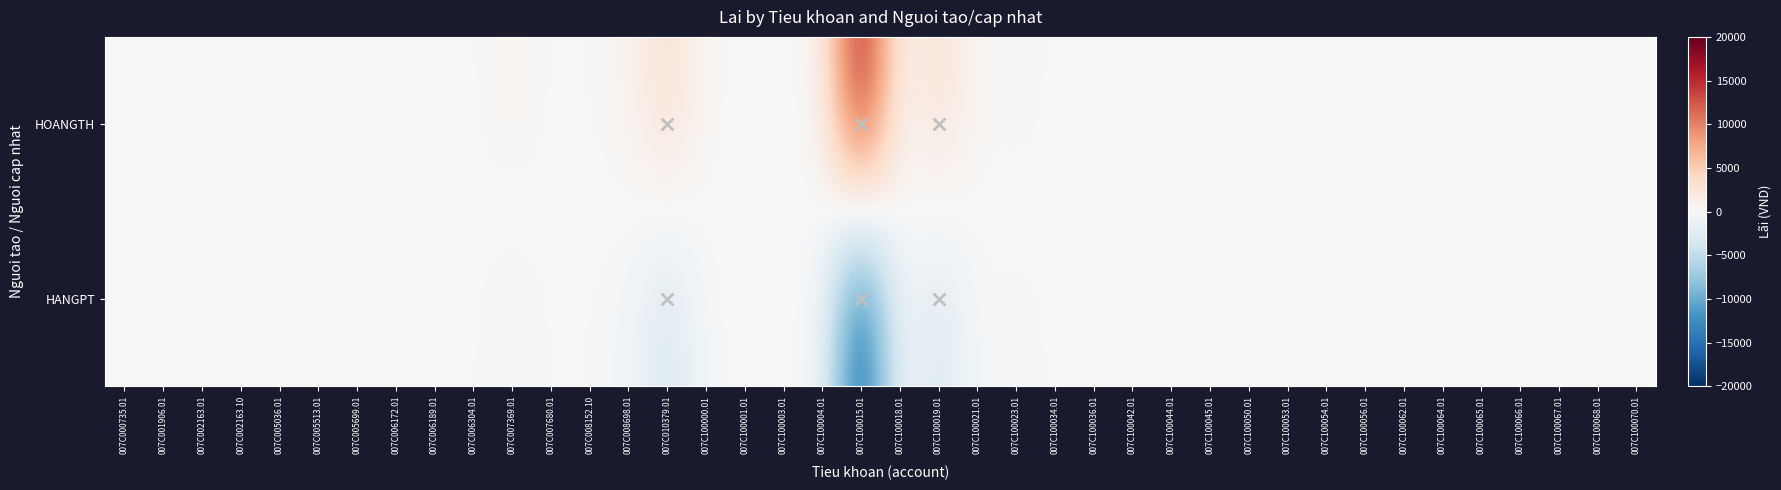

At 007C005036.01, list the series in order from smallest to largest.

HANGPT, HOANGTH